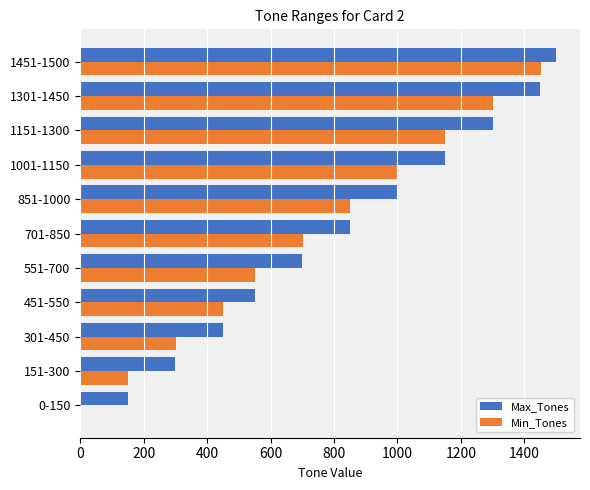

Which label corresponds to the largest value in the chart?

1451-1500